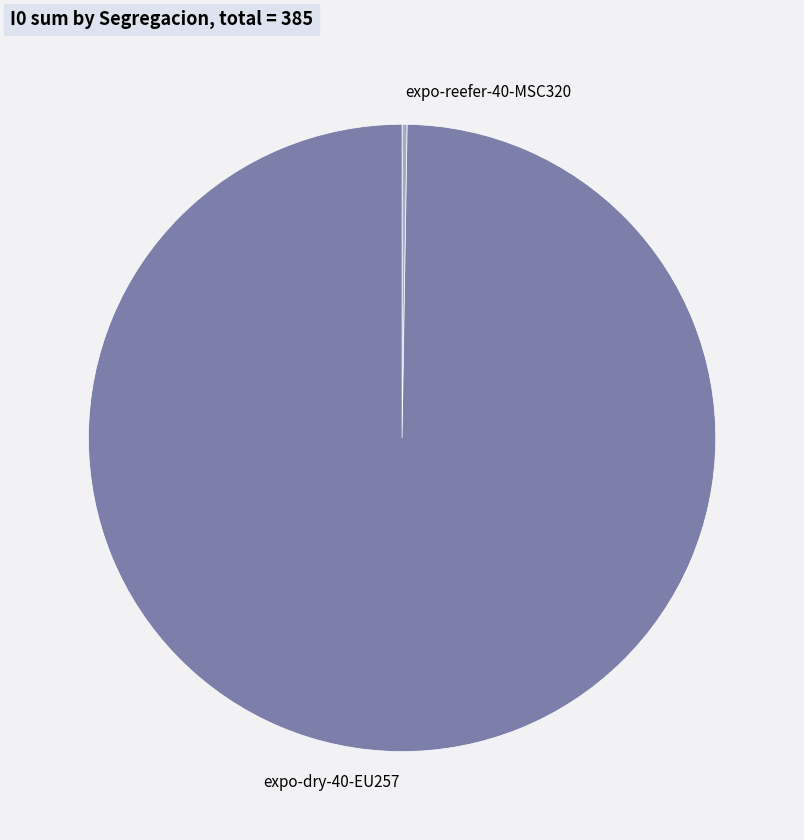

Is there a majority slice in this chart?

Yes